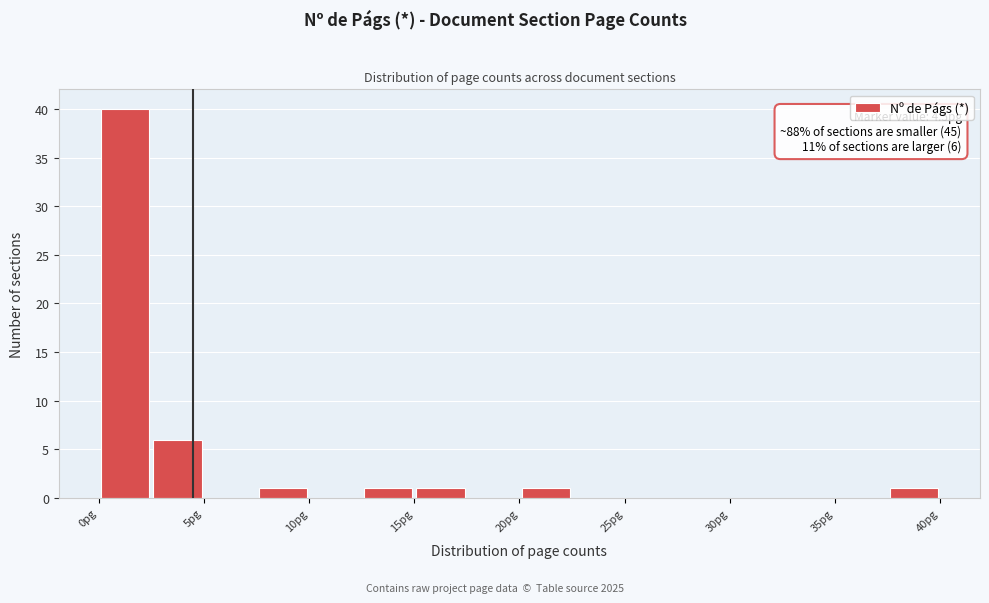

Which range on the x-axis has the tallest bar?

0.0 to 2.5